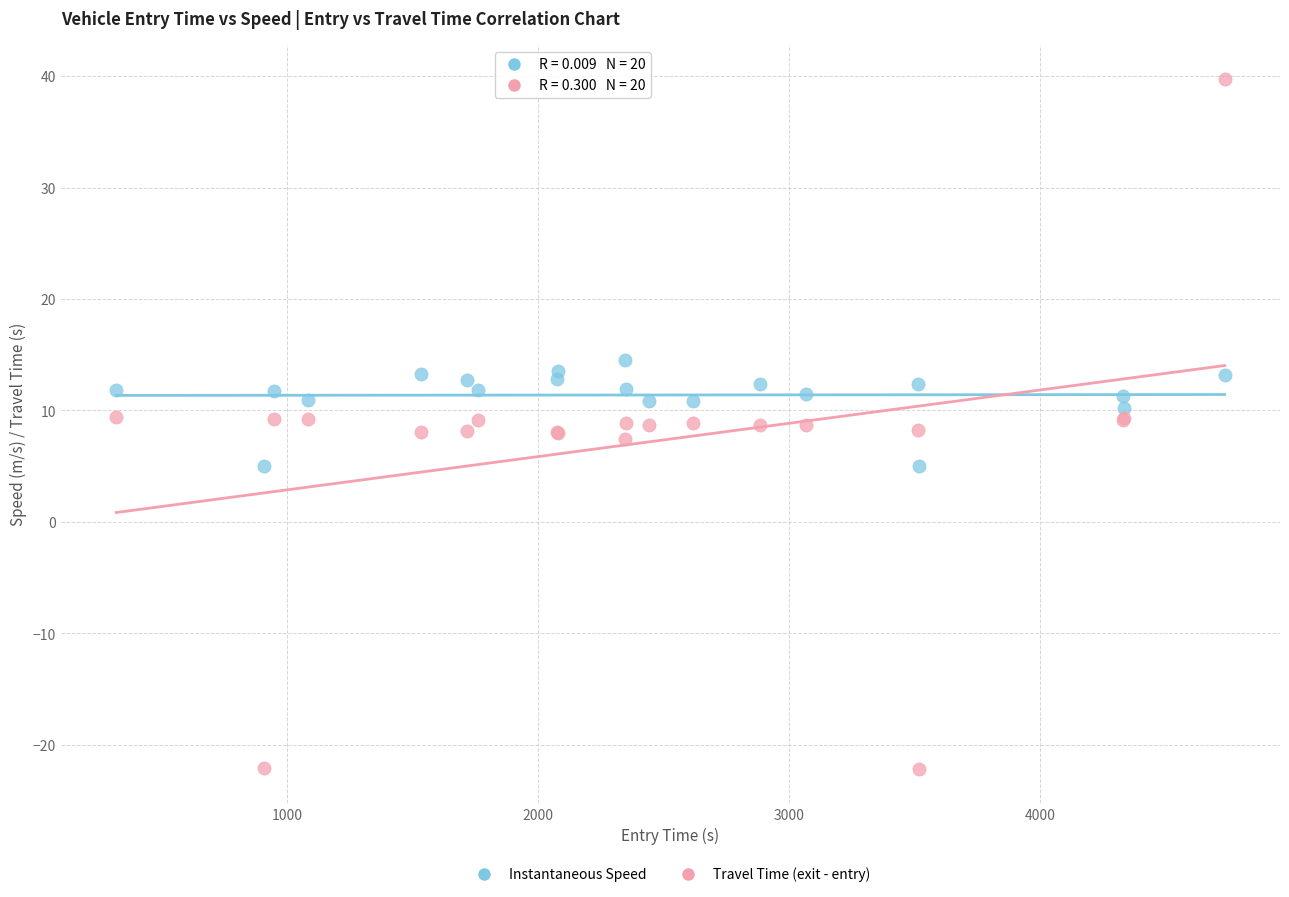

Which series contains the lowest Y value?

Travel Time (exit - entry)